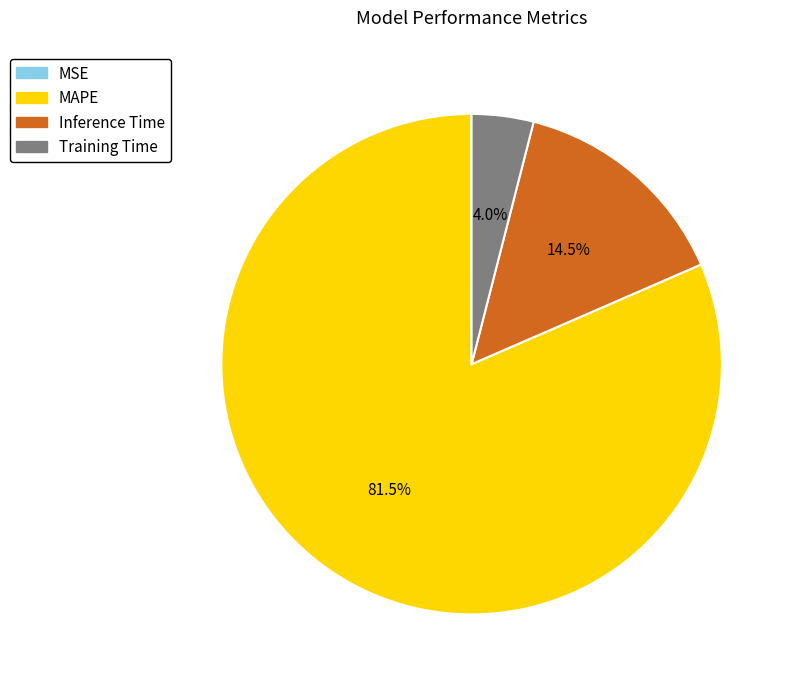

Which category accounts for the majority?

MAPE